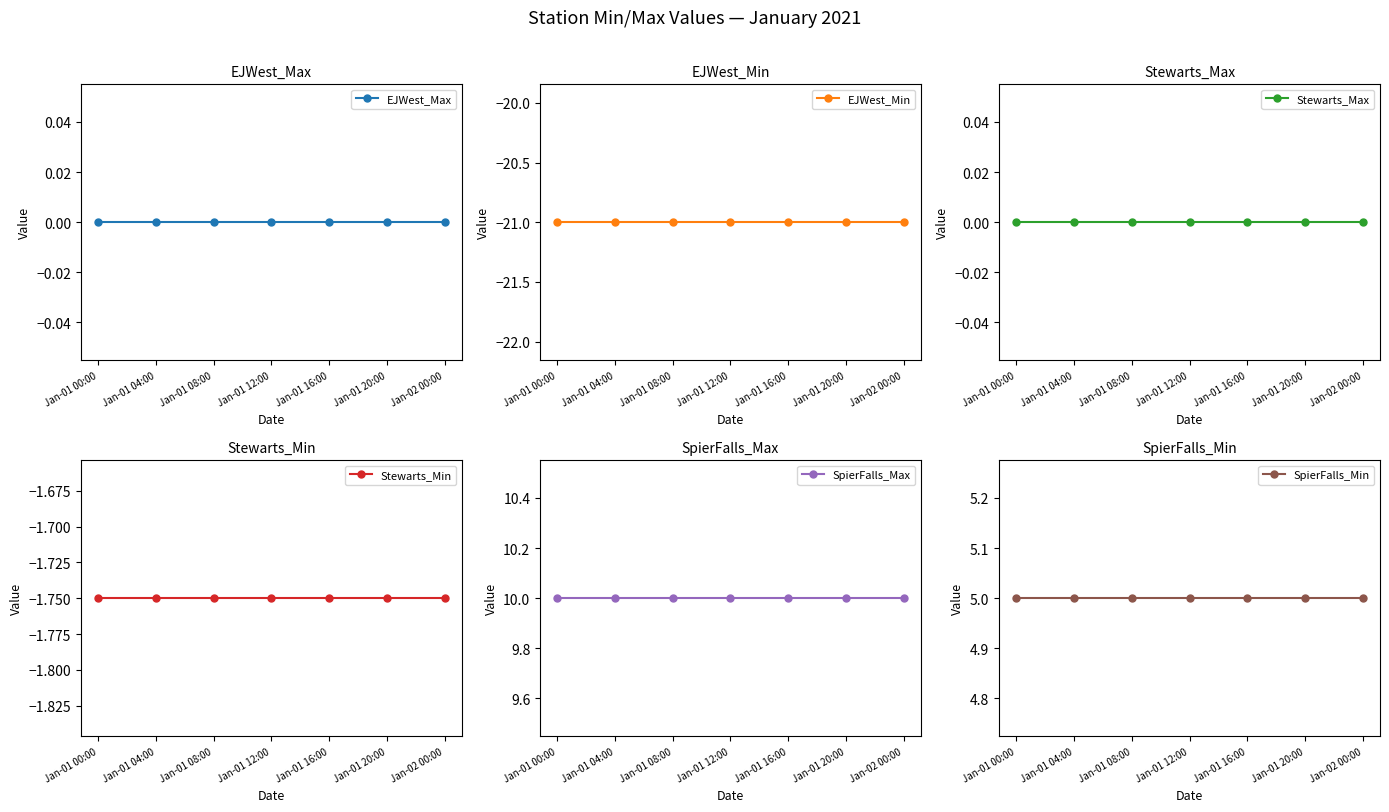

Where is EJWest_Min nearest to the value -21?

Jan-01 00:00